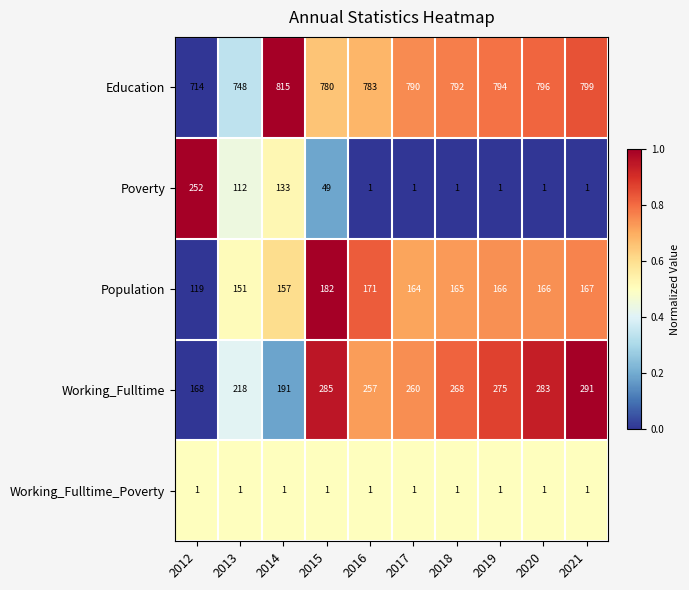

What is the difference between the maximum and minimum values in the Education series?

101